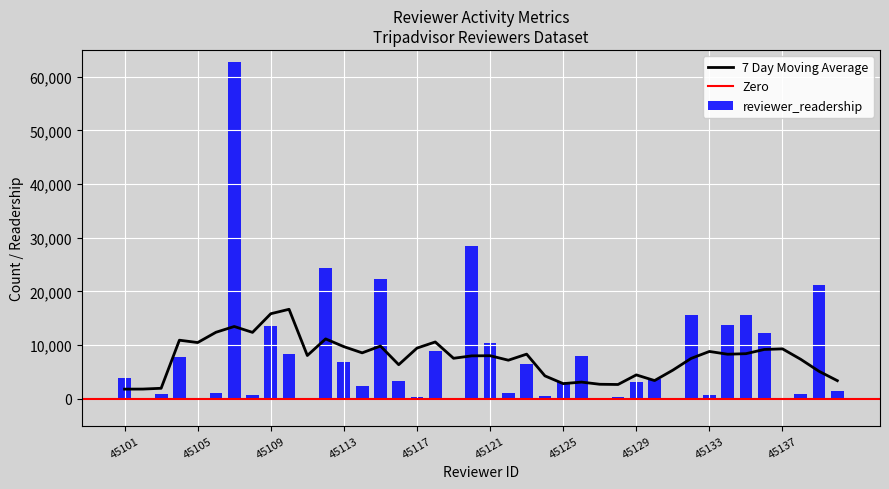

Is it true that 7 Day Moving Average equals 13925.1 at 45137?

False